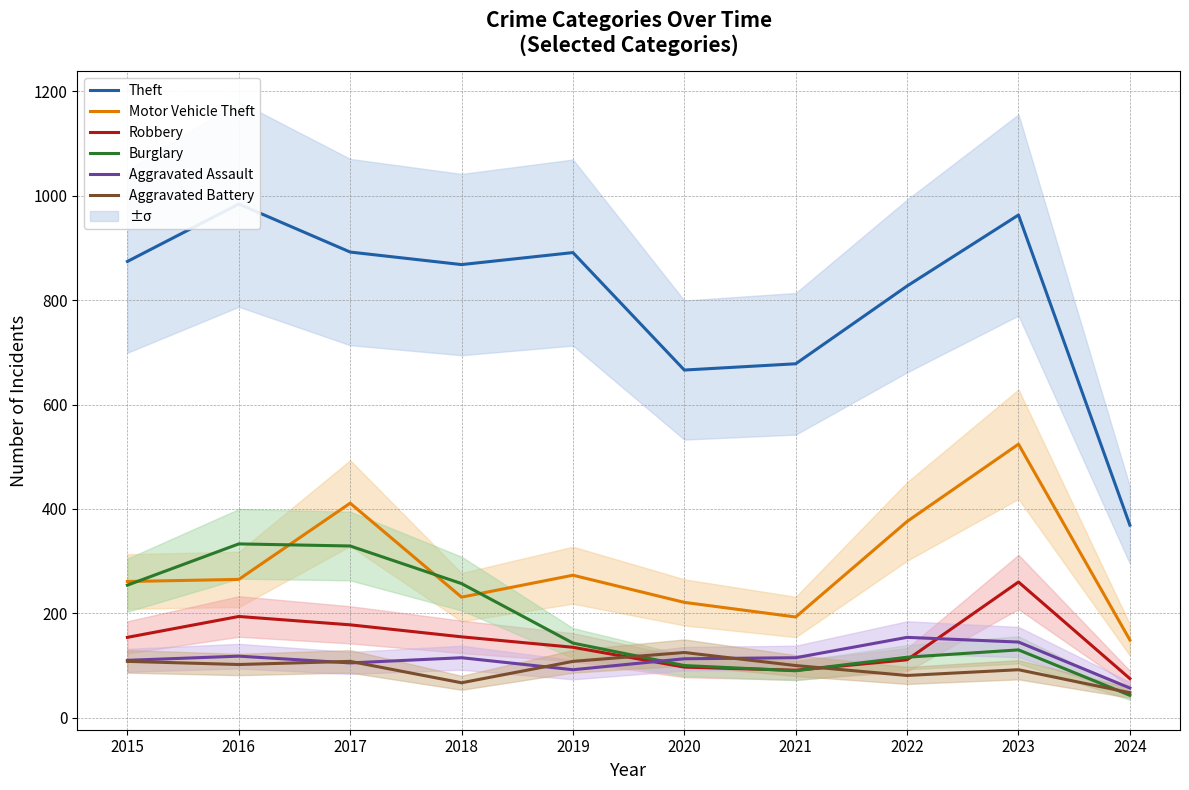

Does the chart have visible grid lines?

Yes